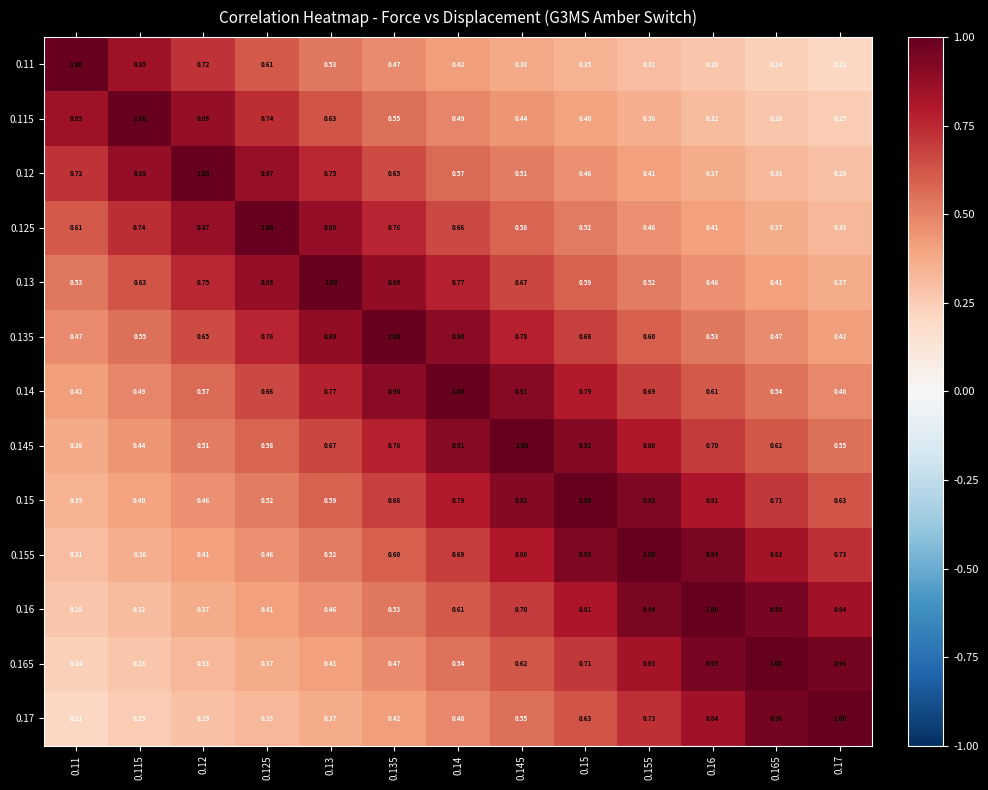

Is the value of 0.16 at 0.15 greater than the value of 0.11 at 0.115?

No